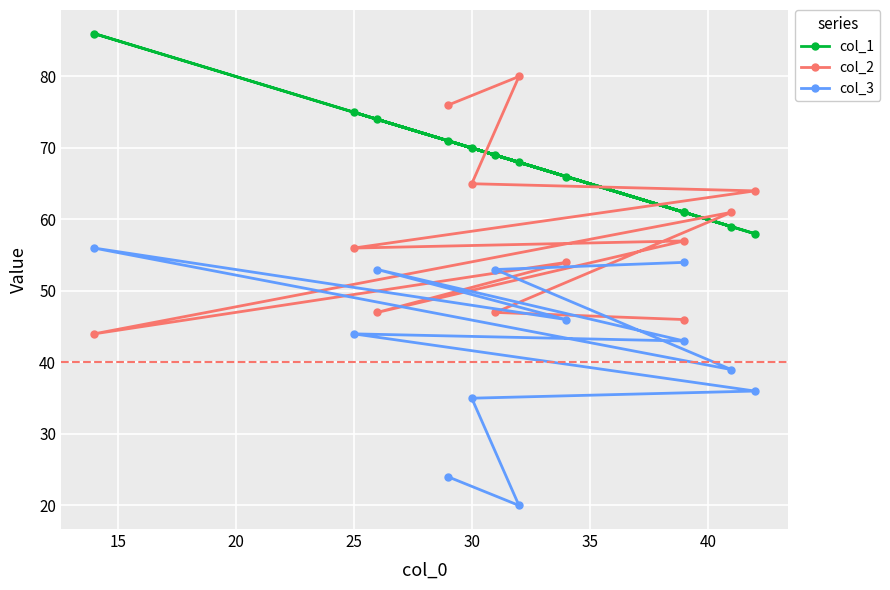

Reading right to left, extract all data points from this chart.

col_1: 61	69	59	86	66	74	61	75	58	70	68	71
col_2: 46	47	61	44	54	47	57	56	64	65	80	76
col_3: 54	53	39	56	46	53	43	44	36	35	20	24